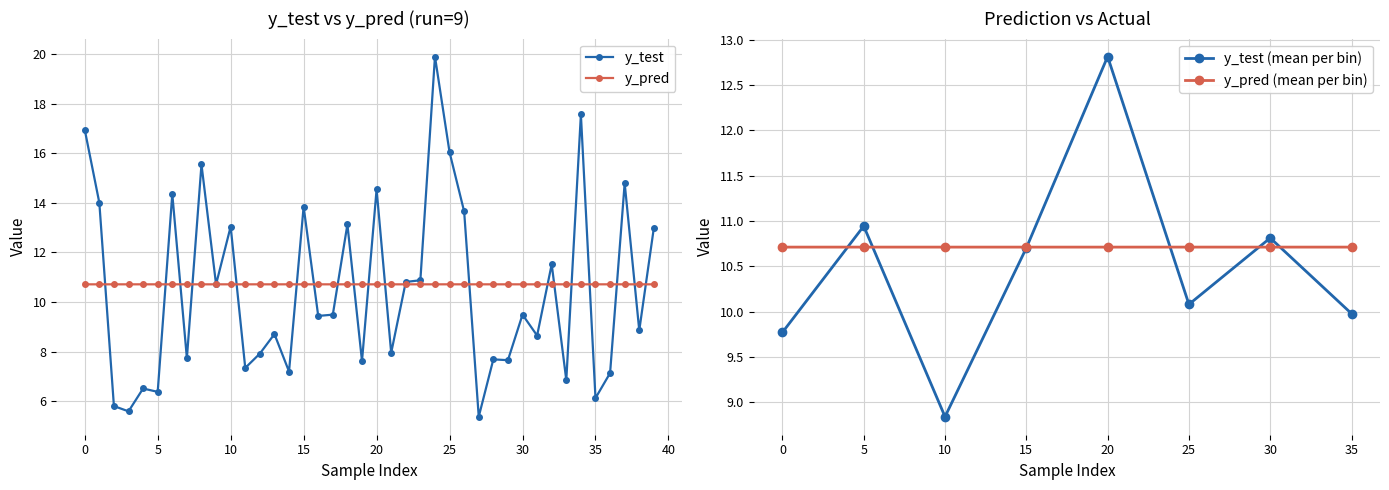

Between which two adjacent categories do y_test and y_pred first intersect?

1 and 2